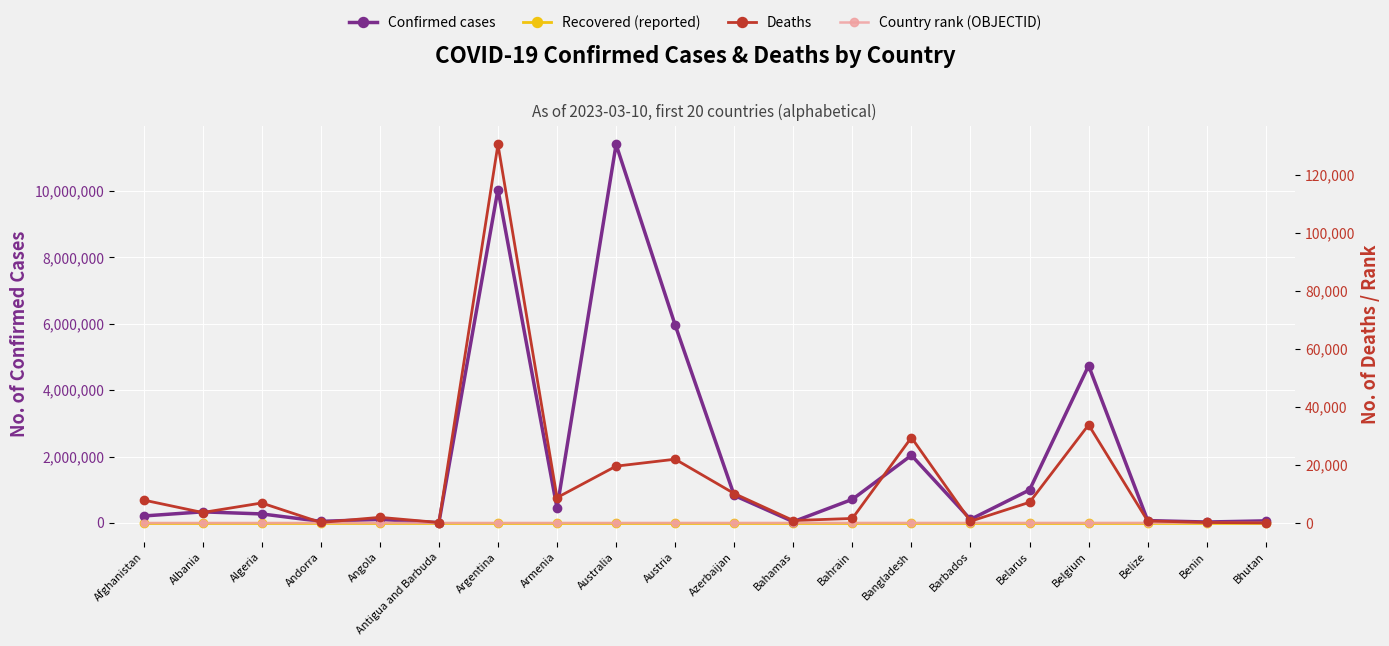

What position from the left is Azerbaijan?

11